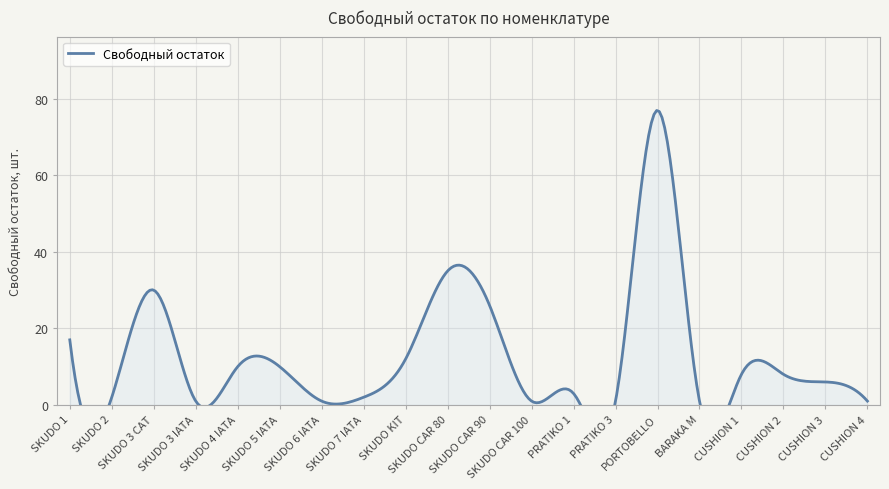

What is the sum of the values at SKUDO 6 IATA and PRATIKO 1?

4